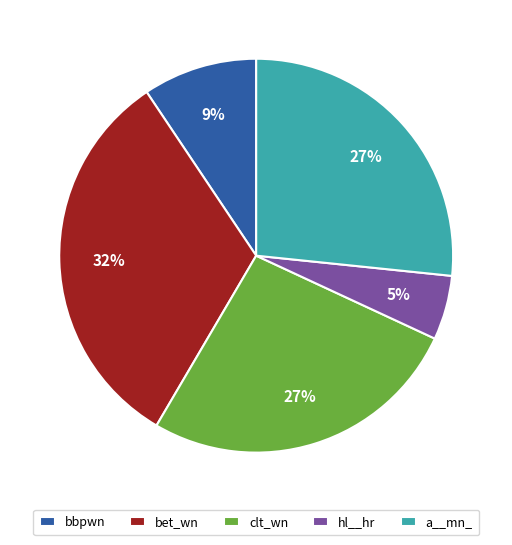

Which category has the smallest portion of the pie?

hl__hr